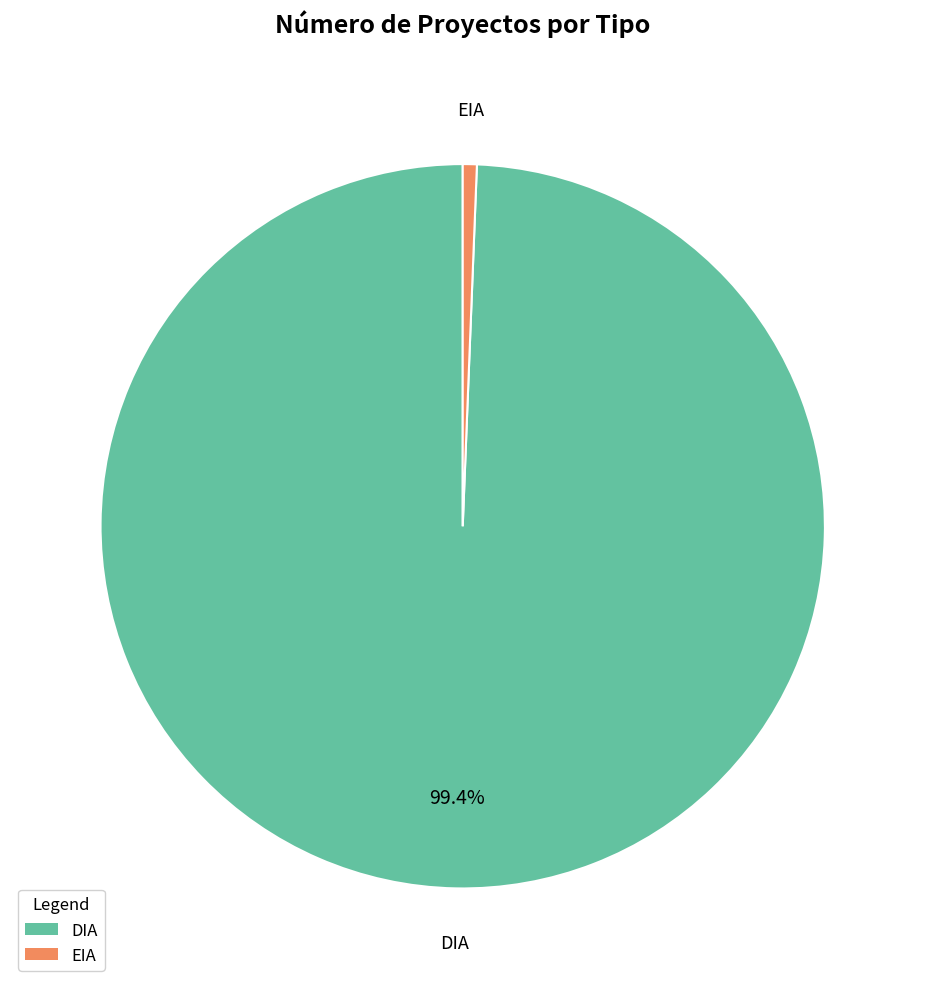

Is the sum of DIA and EIA greater than half?

Yes